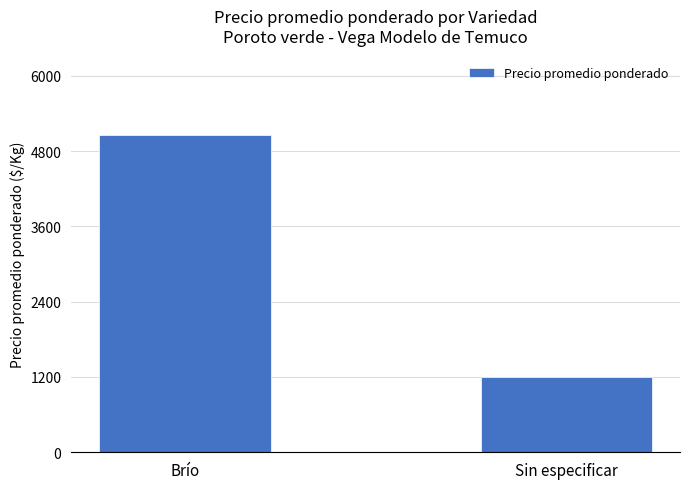

Rank the categories by value from highest to lowest.

Brío, Sin especificar